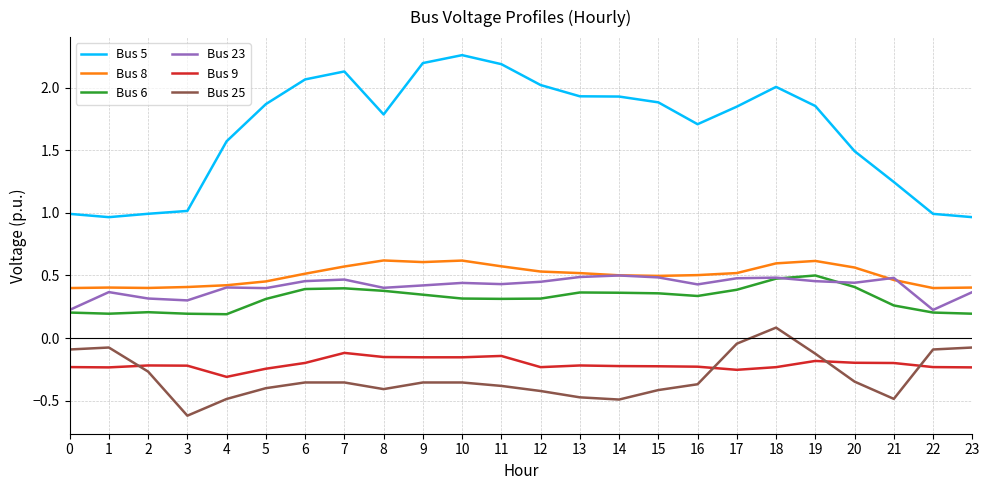

Is the value of Bus 25 at 15 greater than the value of Bus 6 at 5?

No